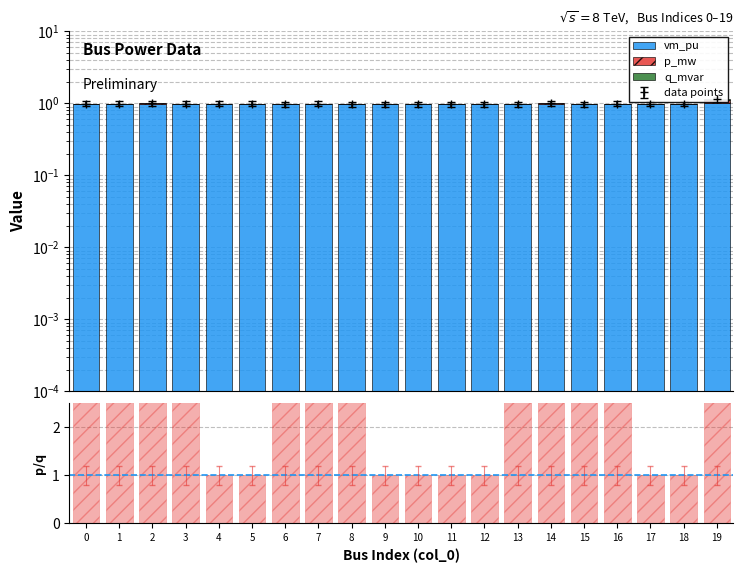

Which category has the lowest value in the vm_pu series?

13